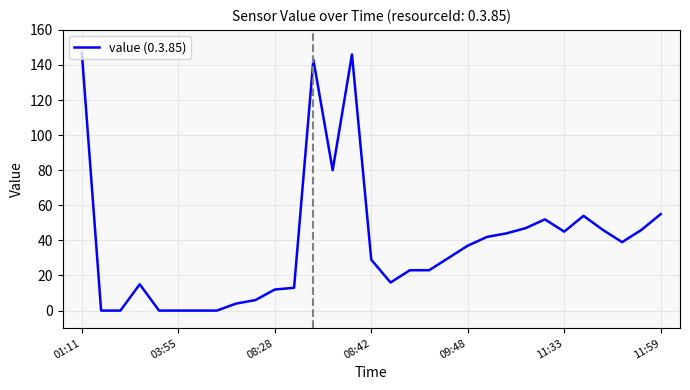

What is the difference between the maximum and minimum values?

147